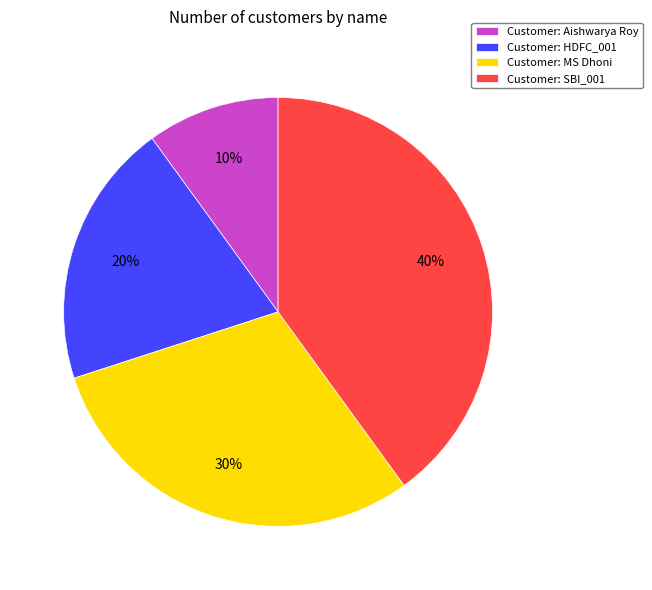

How many segments does this pie chart have?

4